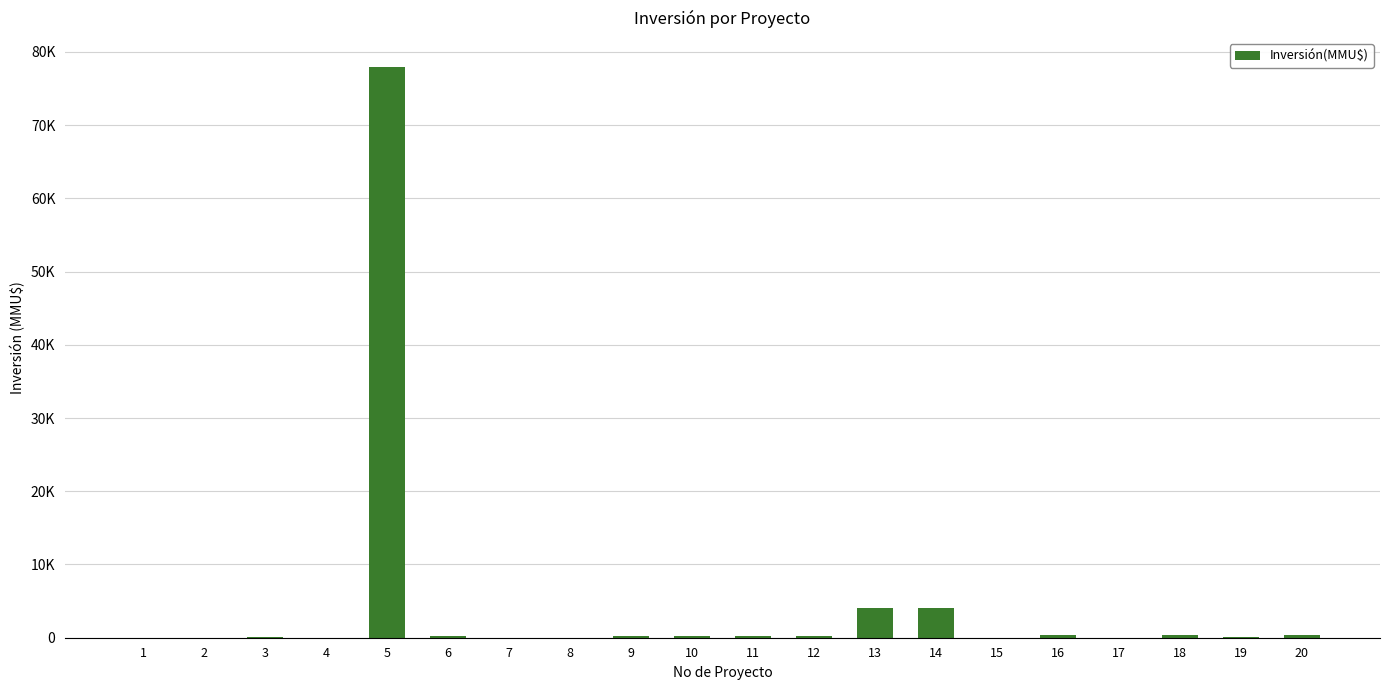

Are the bars horizontal?

No